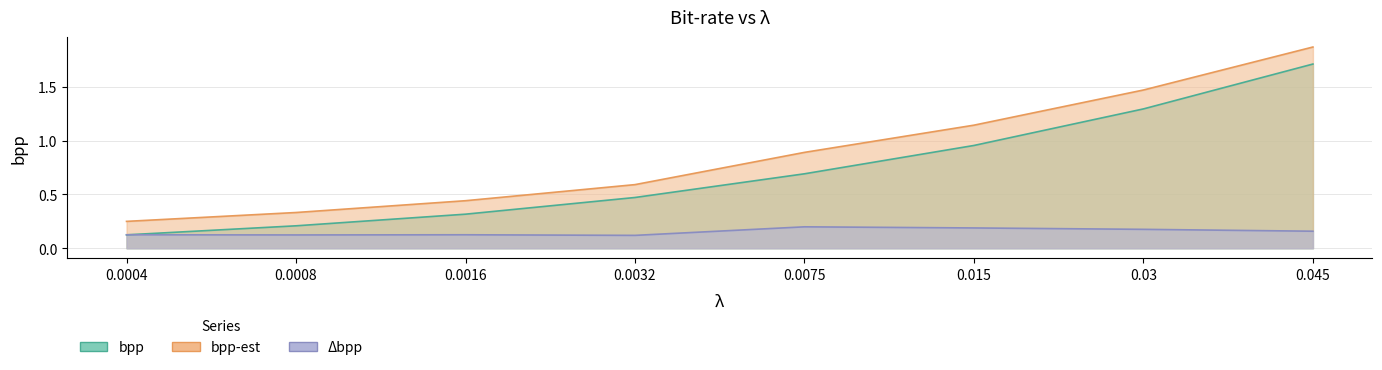

What is the difference between the highest and lowest values at 0.0032?

0.5